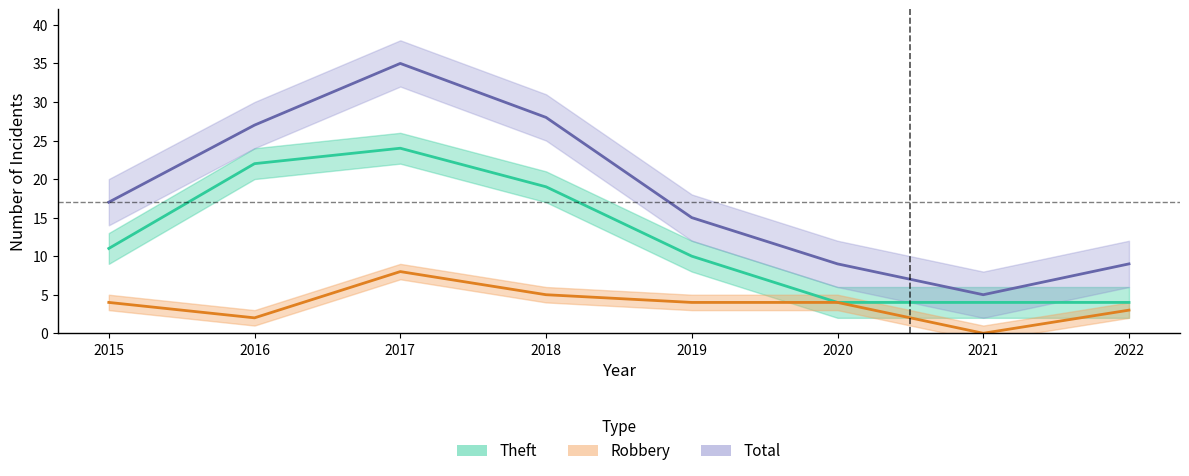

Reading left to right, extract all data points from this chart.

Robbery: 4	2	8	5	4	4	0	3
Theft: 11	22	24	19	10	4	4	4
Total: 17	27	35	28	15	9	5	9